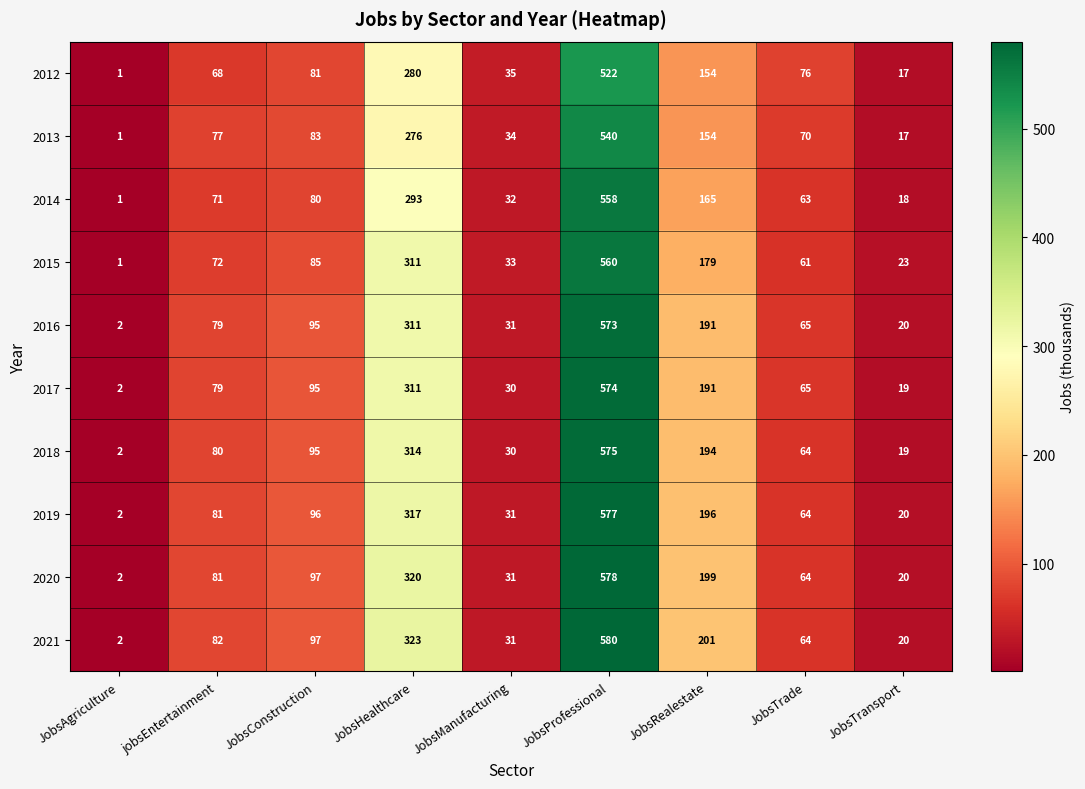

Rank the series by their maximum value, from highest to lowest.

2021, 2020, 2019, 2018, 2017, 2016, 2015, 2014, 2013, 2012